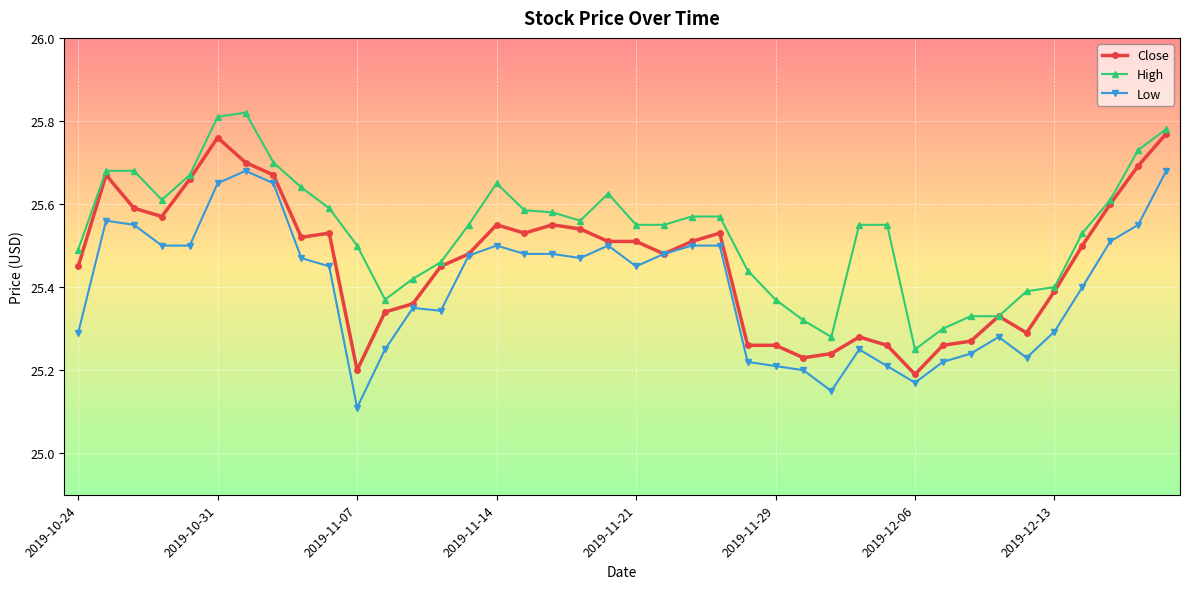

True or false: Low has more than 0 interior local peaks.

True